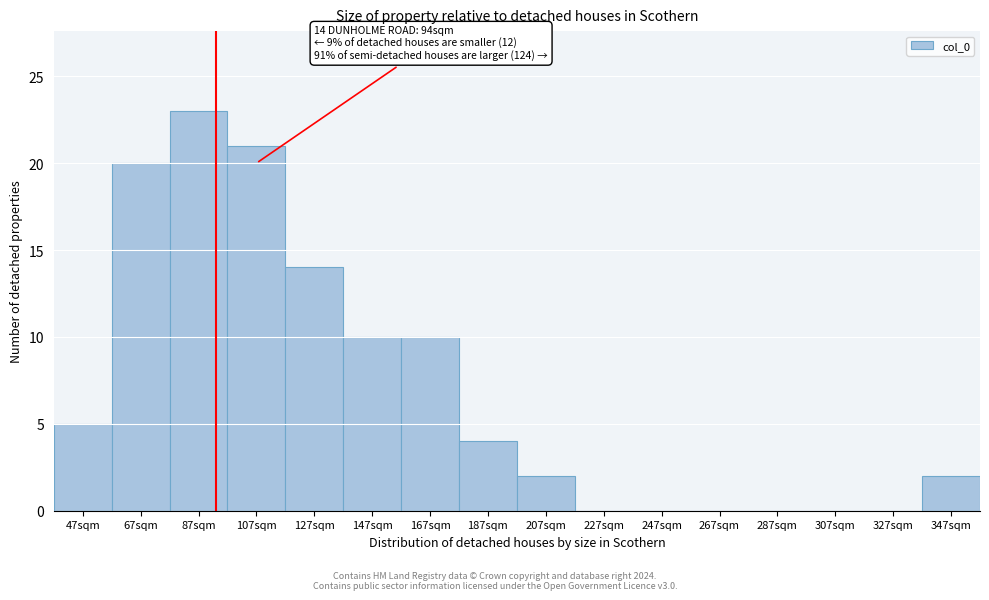

Reading right to left, extract all data points from this chart.

347sqm=2	327sqm=0	307sqm=0	287sqm=0	267sqm=0	247sqm=0	227sqm=0	207sqm=2	187sqm=4	167sqm=10	147sqm=10	127sqm=14	107sqm=21	87sqm=23	67sqm=20	47sqm=5